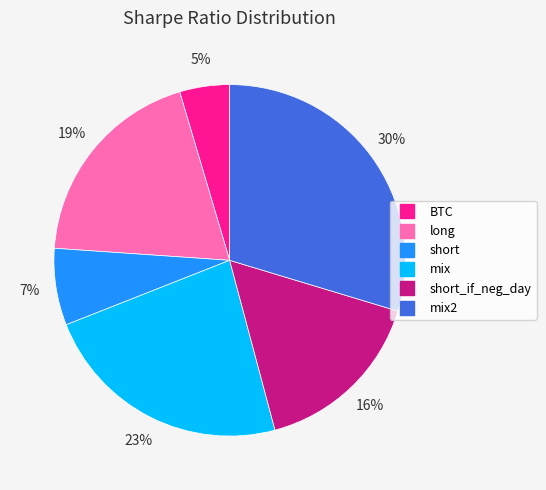

To the nearest percent, what is the difference between the largest and smallest slice percentages?

25%